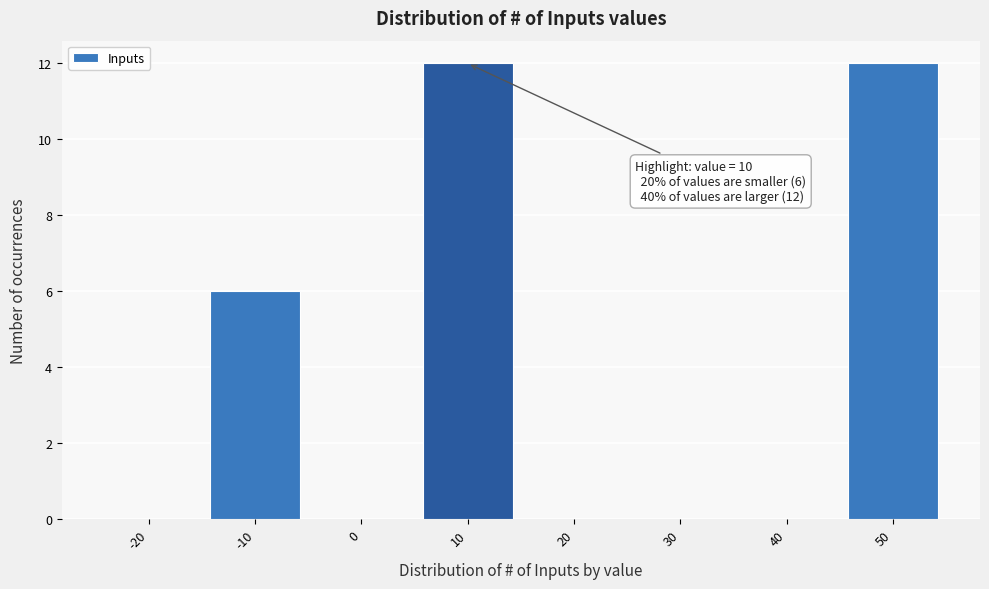

Reading left to right, list all the values displayed in this chart.

-20=0	-10=6	0=0	10=12	20=0	30=0	40=0	50=12